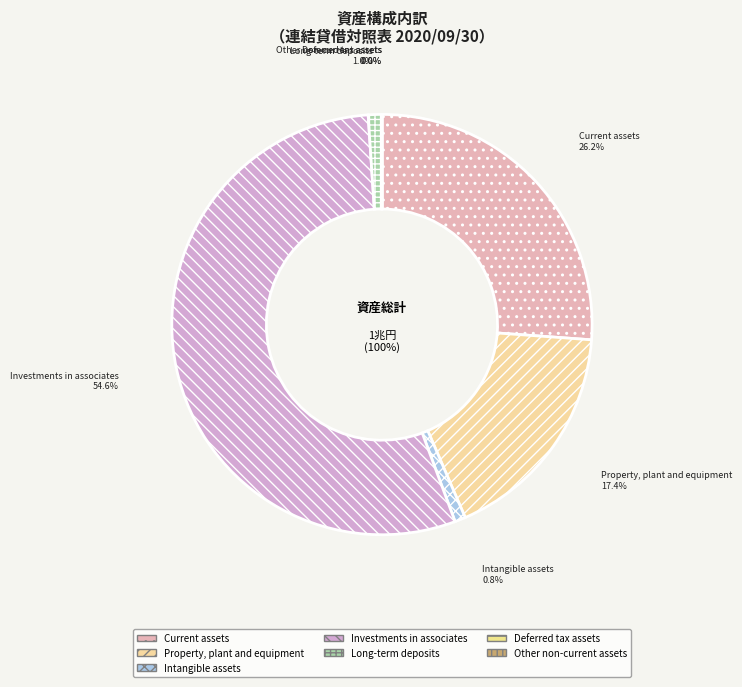

What portion of the pie excludes Intangible assets?

99.2%